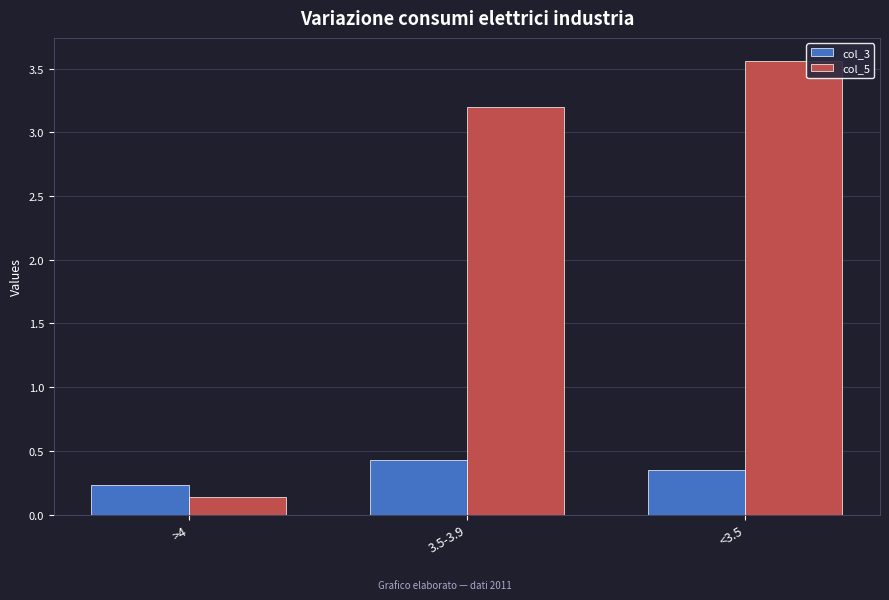

List the series in order of their peak value, highest first.

col_5, col_3